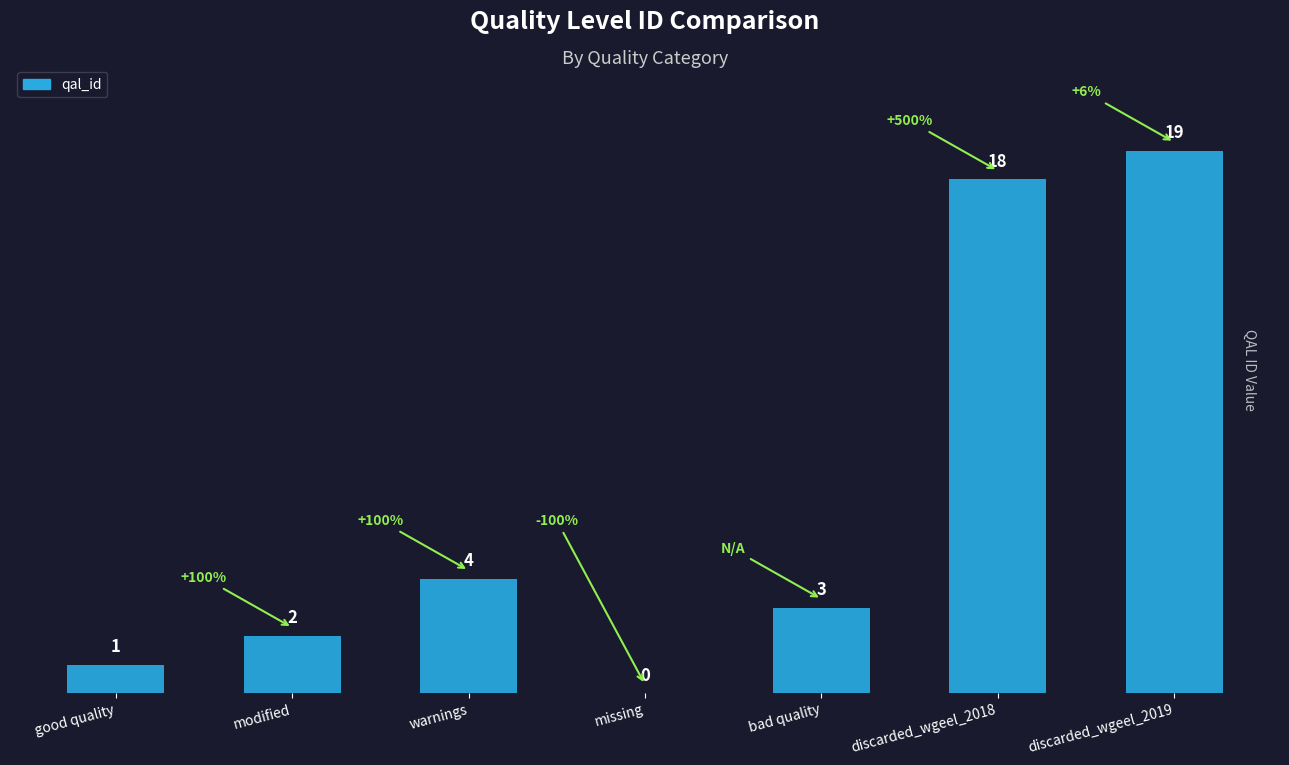

Where is the data nearest to the value 9?

warnings